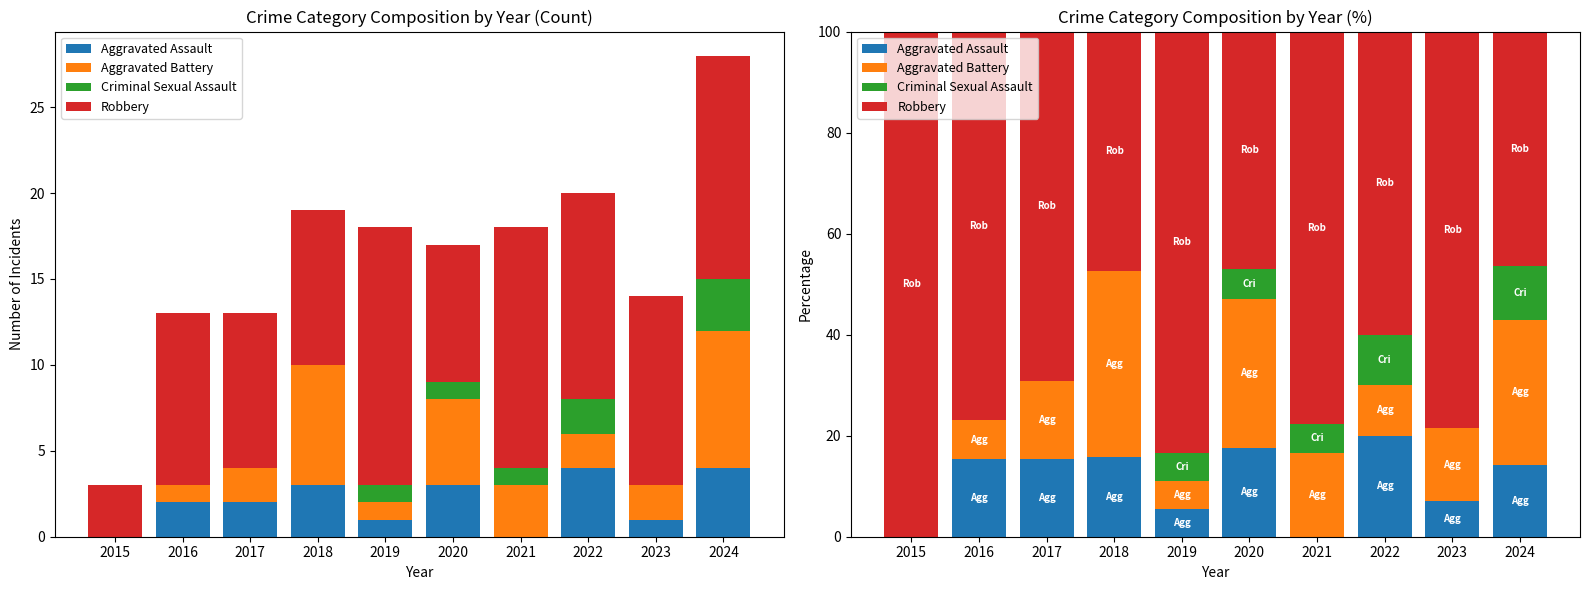

Where does the Robbery series first go above 76?

2015